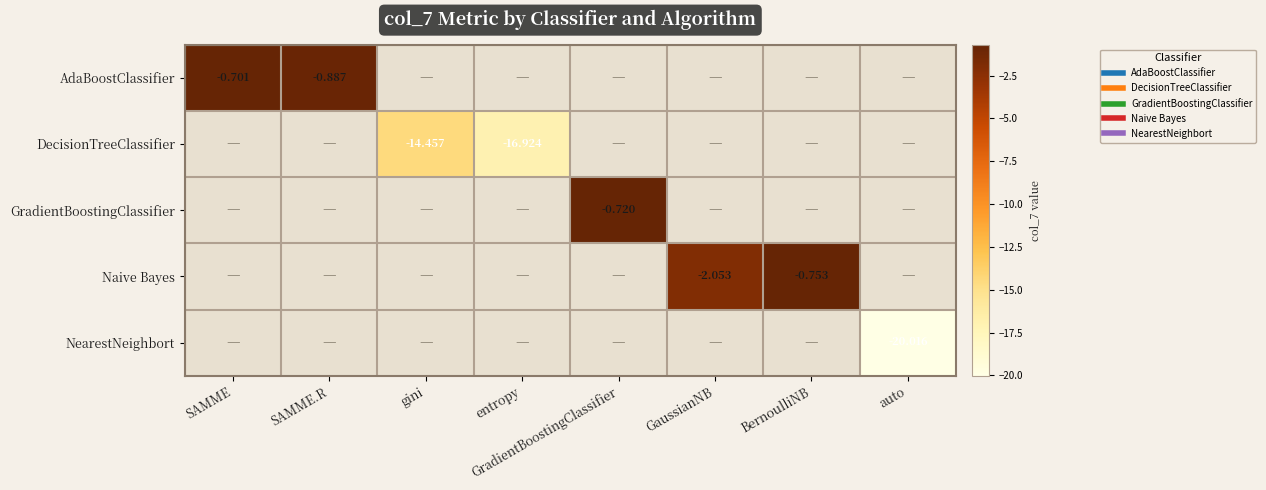

What is the minimum value for AdaBoostClassifier?

-0.9